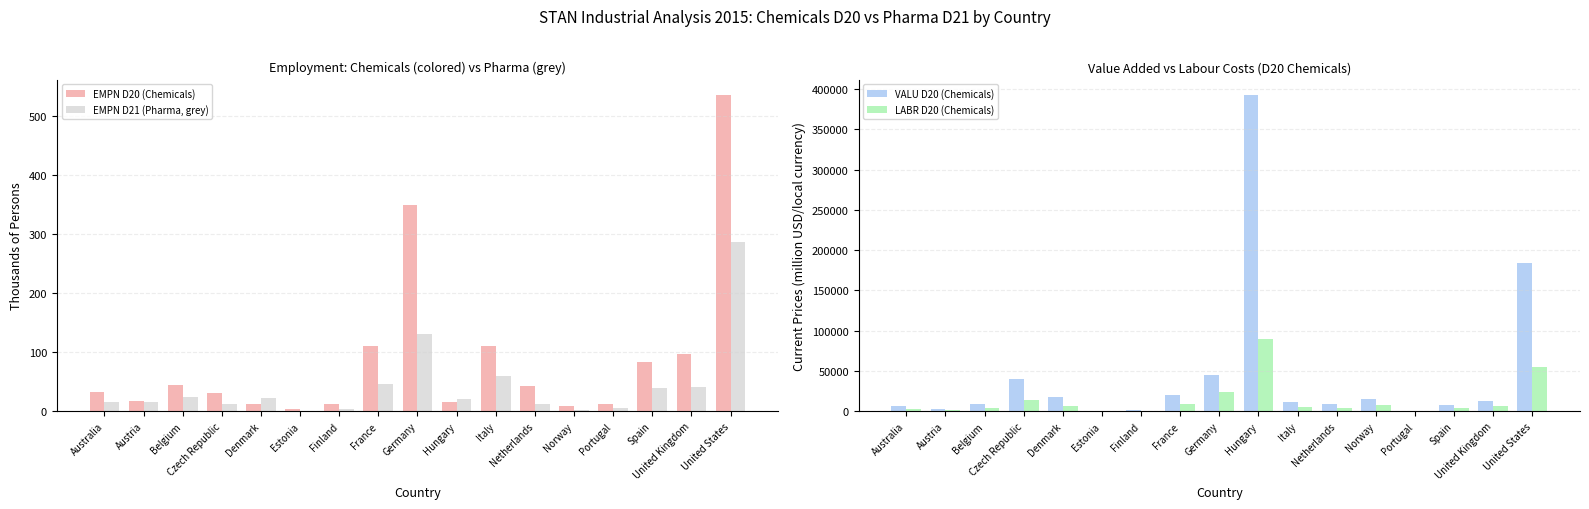

Reading left to right, list all the values displayed in this chart.

EMPN D20 (Chemicals): Australia=31.7	Austria=17.5	Belgium=44.0	Czech Republic=30.9	Denmark=11.5	Estonia=3.1	Finland=12.8	France=111.0	Germany=348.0	Hungary=16.3	Italy=109.7	Netherlands=43.0	Norway=9.3	Portugal=12.1	Spain=83.8	United Kingdom=96.2	United States=534.0
EMPN D21 (Pharma, grey): Australia=16.4	Austria=15.2	Belgium=23.4	Czech Republic=11.7	Denmark=22.7	Estonia=0.3	Finland=4.4	France=46.0	Germany=131.0	Hungary=20.8	Italy=59.9	Netherlands=13.0	Norway=2.5	Portugal=6.2	Spain=39.9	United Kingdom=40.6	United States=286.0
VALU D20 (Chemicals): Australia=6061.0	Austria=2750.7	Belgium=9208.1	Czech Republic=40096.0	Denmark=18022.0	Estonia=106.1	Finland=2022.0	France=19595.0	Germany=45580.0	Hungary=392029.0	Italy=10896.2	Netherlands=9497.0	Norway=15300.0	Portugal=878.7	Spain=8061.0	United Kingdom=12217.0	United States=184192.0
LABR D20 (Chemicals): Australia=2949.0	Austria=1169.7	Belgium=4169.7	Czech Republic=14359.0	Denmark=6417.0	Estonia=50.2	Finland=775.0	France=8882.0	Germany=24028.0	Hungary=89594.0	Italy=5723.3	Netherlands=3475.0	Norway=7609.0	Portugal=356.8	Spain=3954.0	United Kingdom=6748.0	United States=54606.0